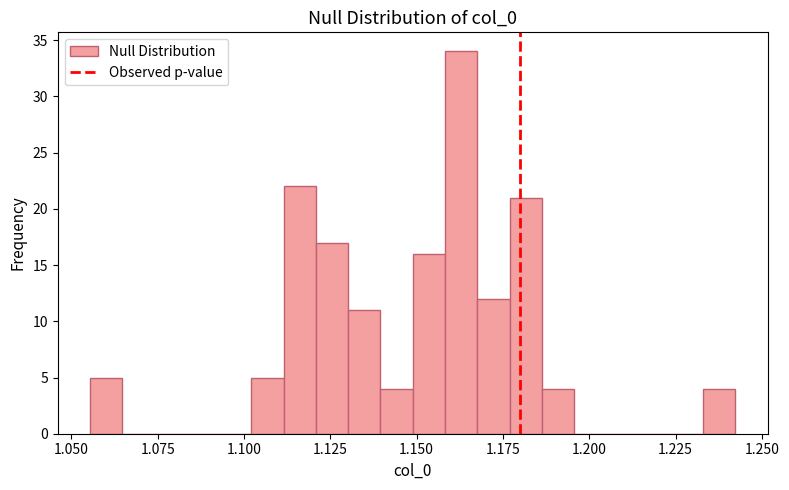

Read against the x-axis, roughly where is the centre of the tallest bar?

1.165